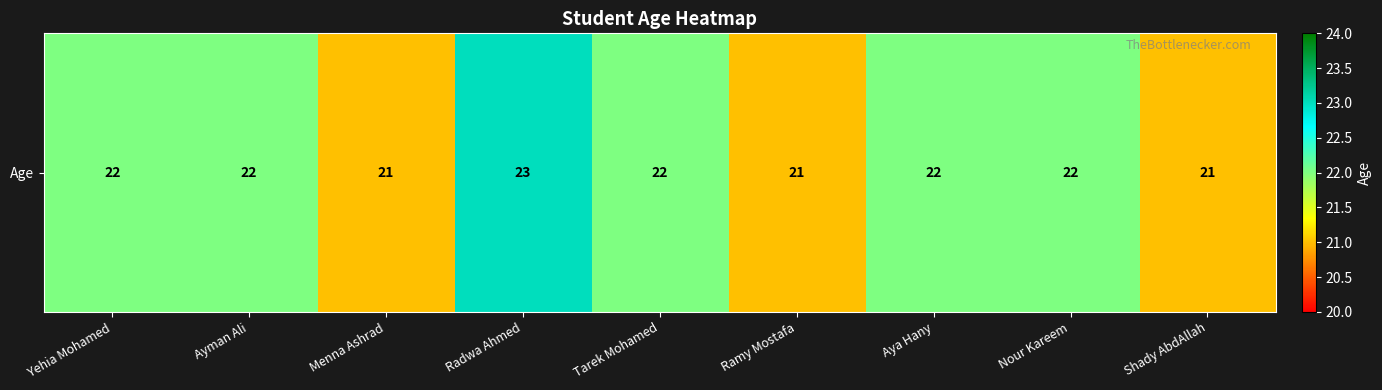

How many distinct data groups are displayed?

1